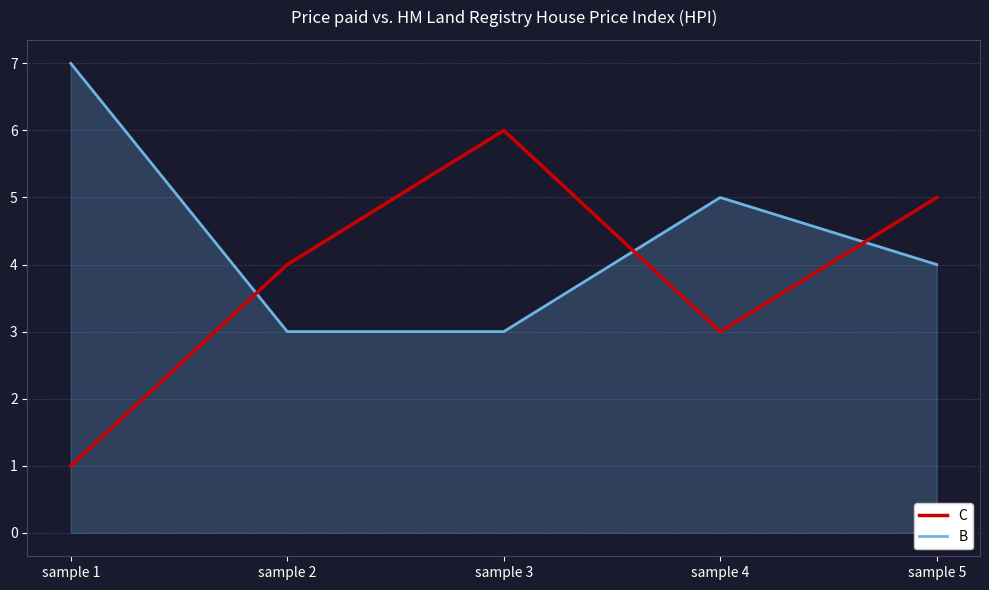

Which label corresponds to the largest value in the chart?

sample 1